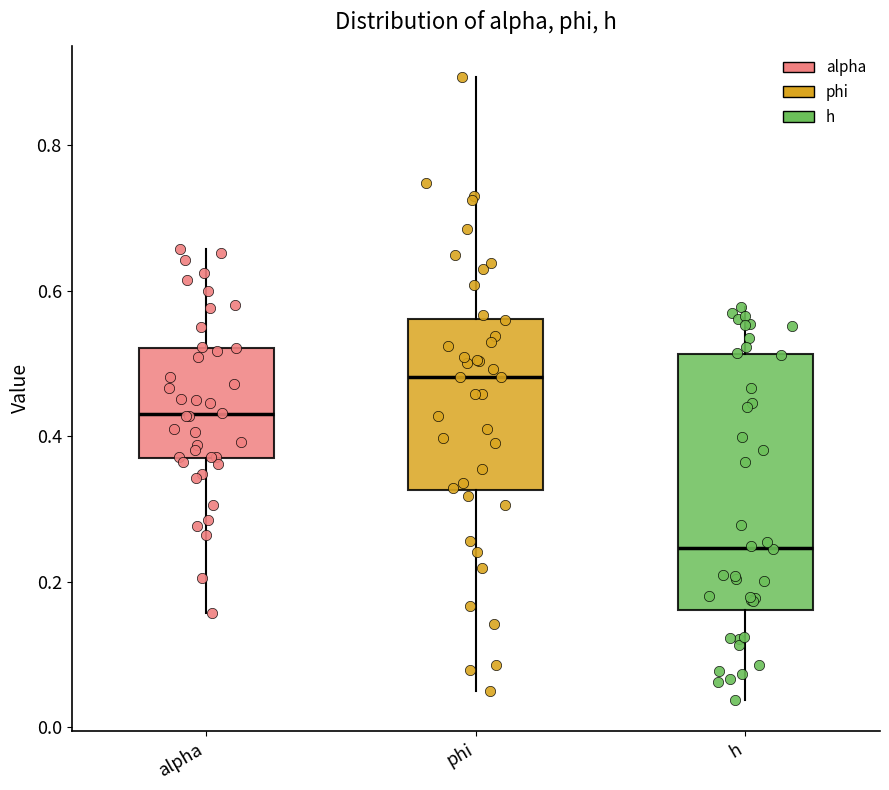

Which box has the highest median line?

phi